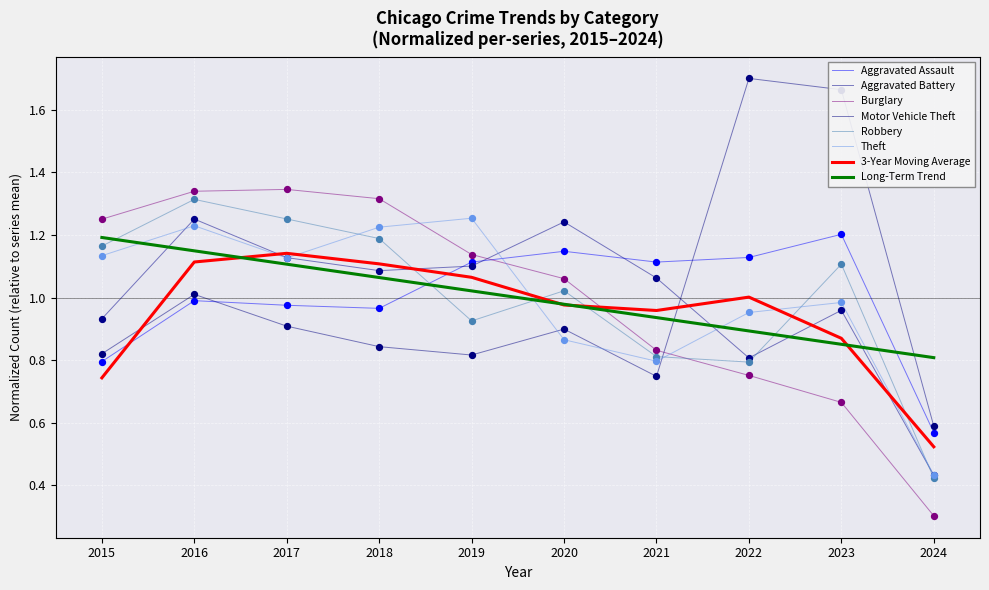

At how many categories does at least one series exceed 1?

9